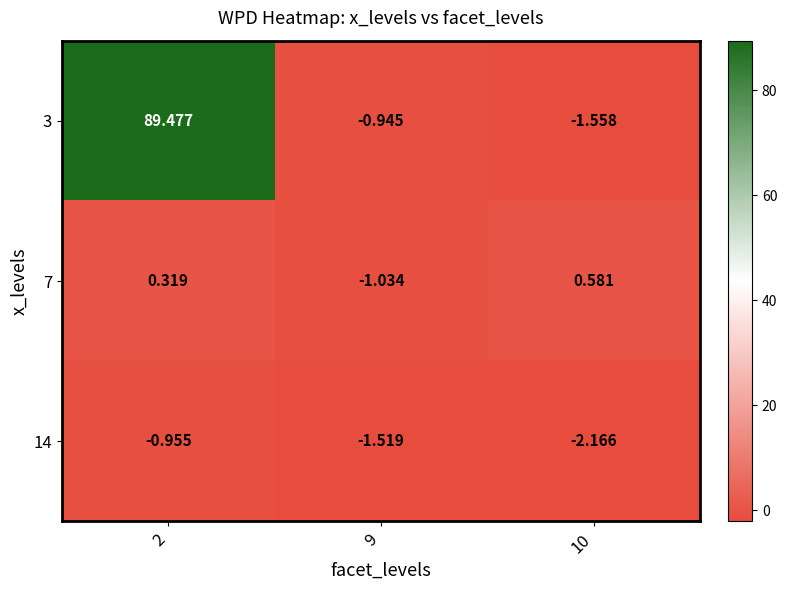

List the series in order of their peak value, lowest first.

14, 7, 3